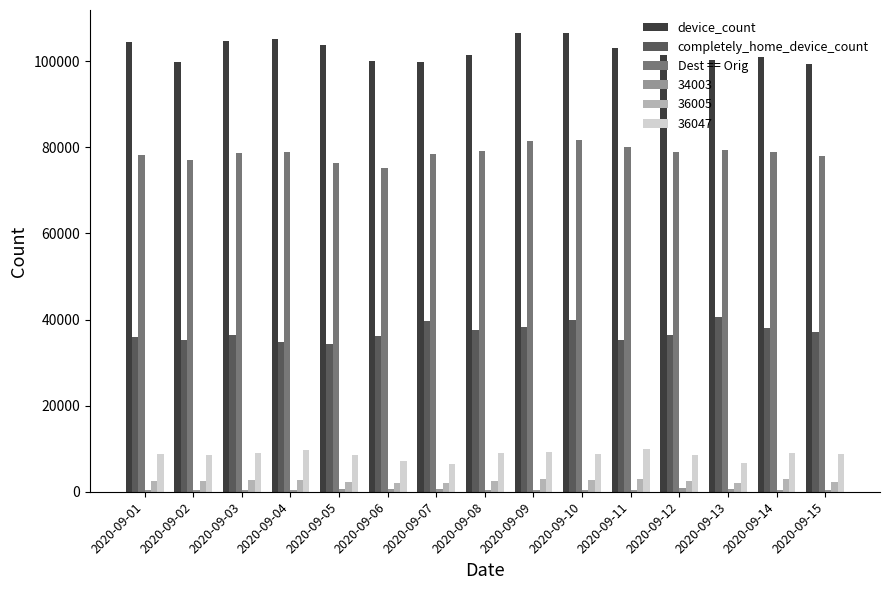

What is the smallest value displayed?

399